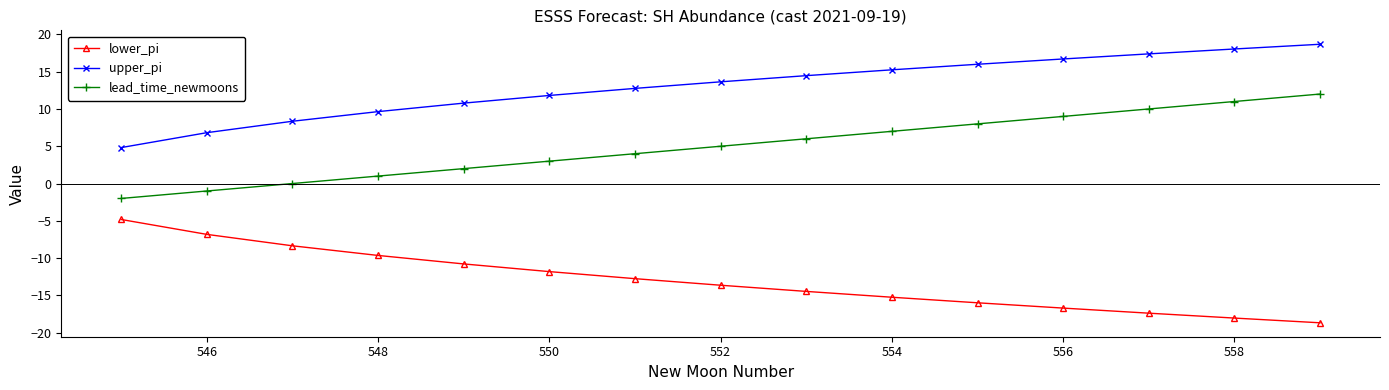

What is the greatest value displayed?

18.7